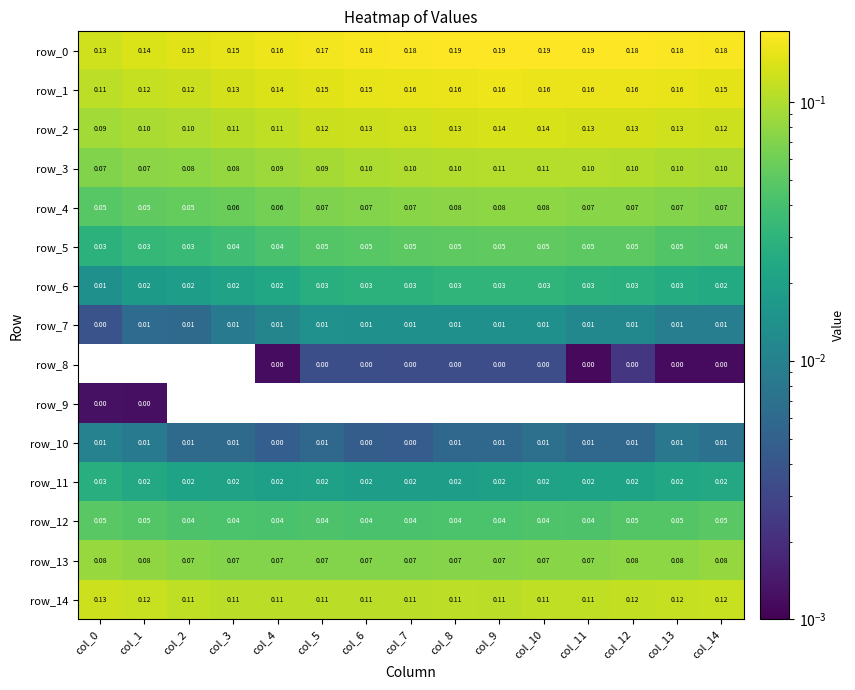

How many row_12 values are between 0 and 1?

15